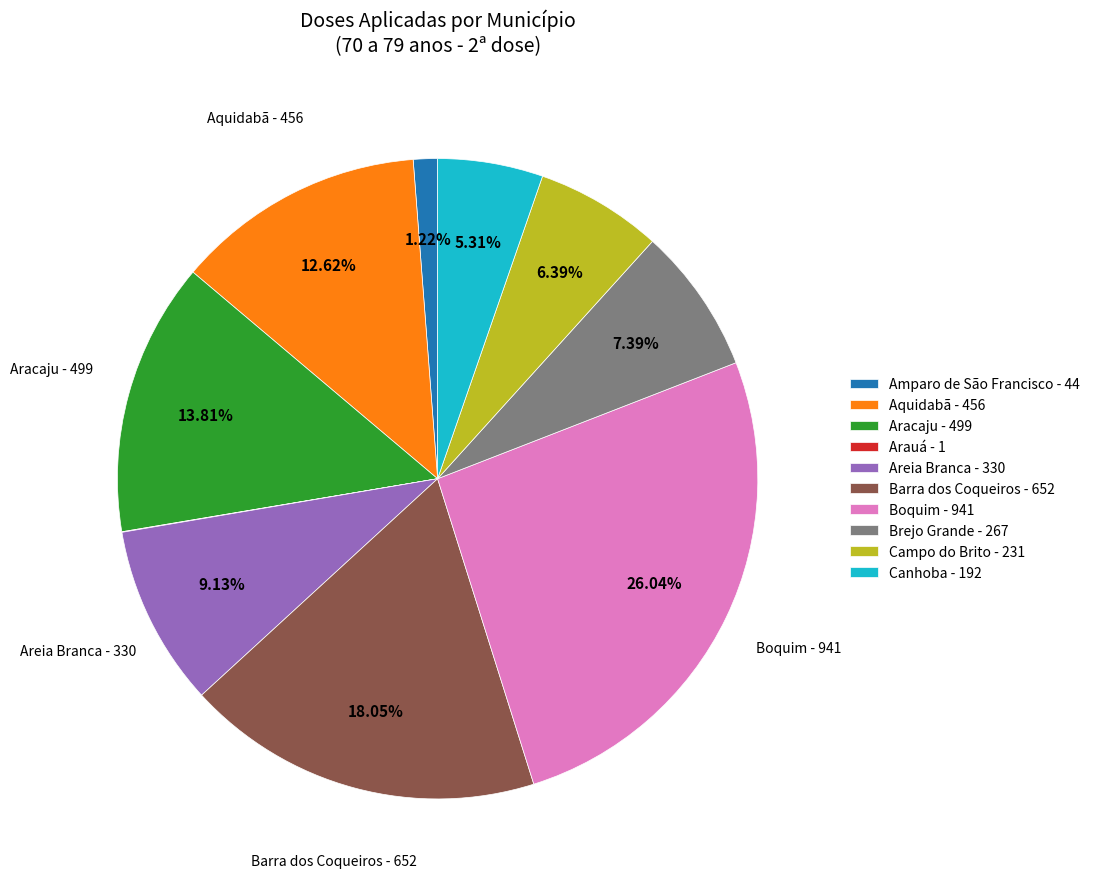

Approximately how many times larger is the value at Amparo de São Francisco compared to Aracaju?

0.1